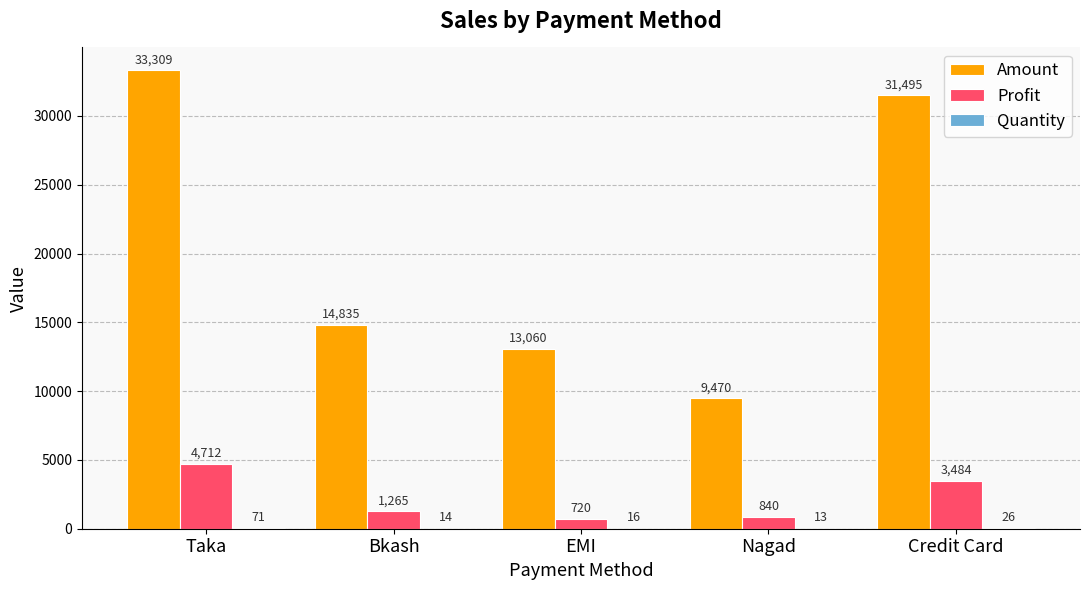

At which category does the chart reach its peak across all series?

Taka